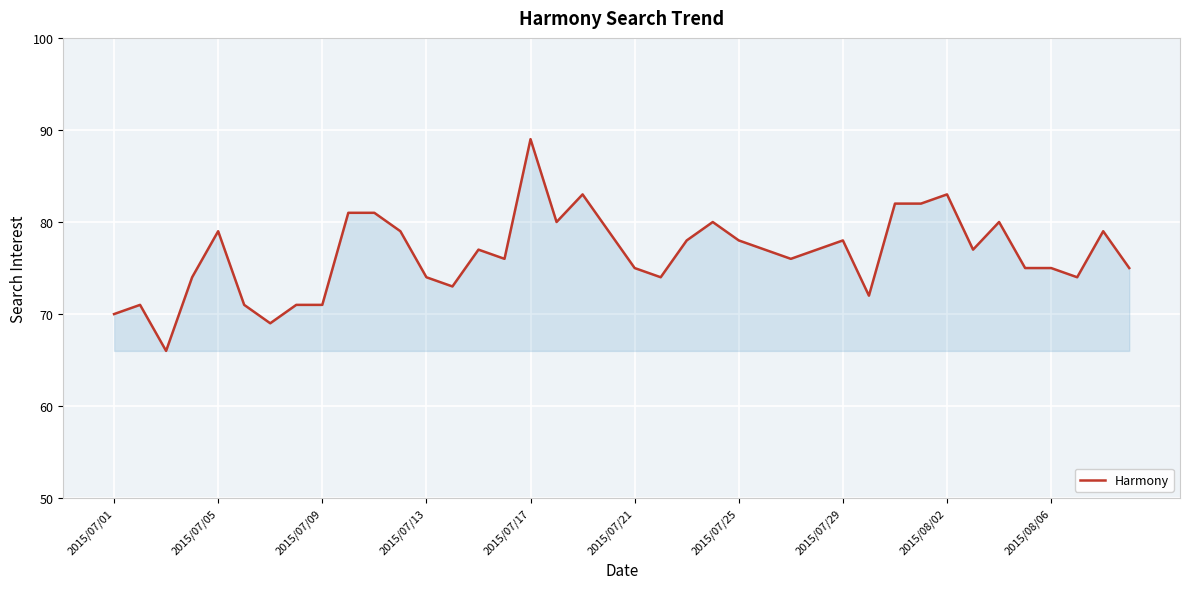

What is the smallest value displayed?

66